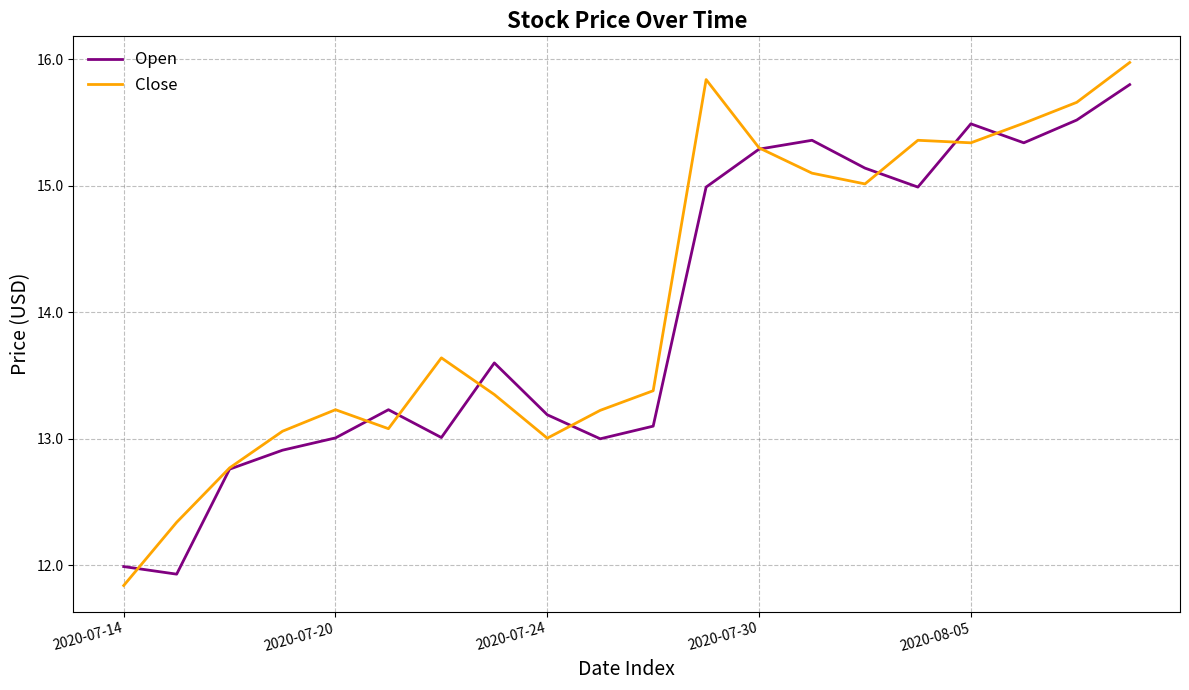

Which series has the widest spread of values?

Close